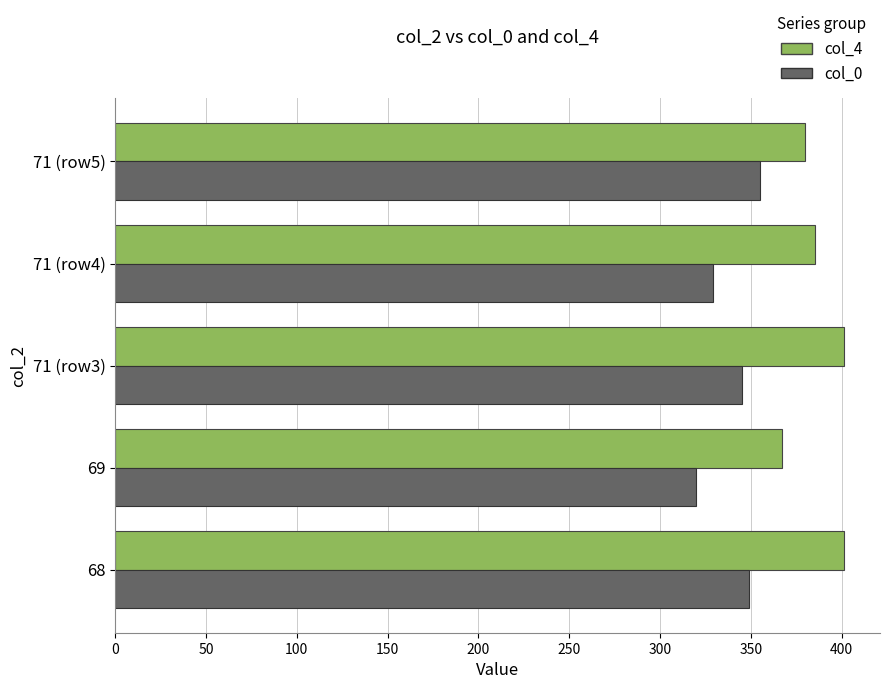

What is the difference between the second highest and second lowest values in the col_4 series?

21